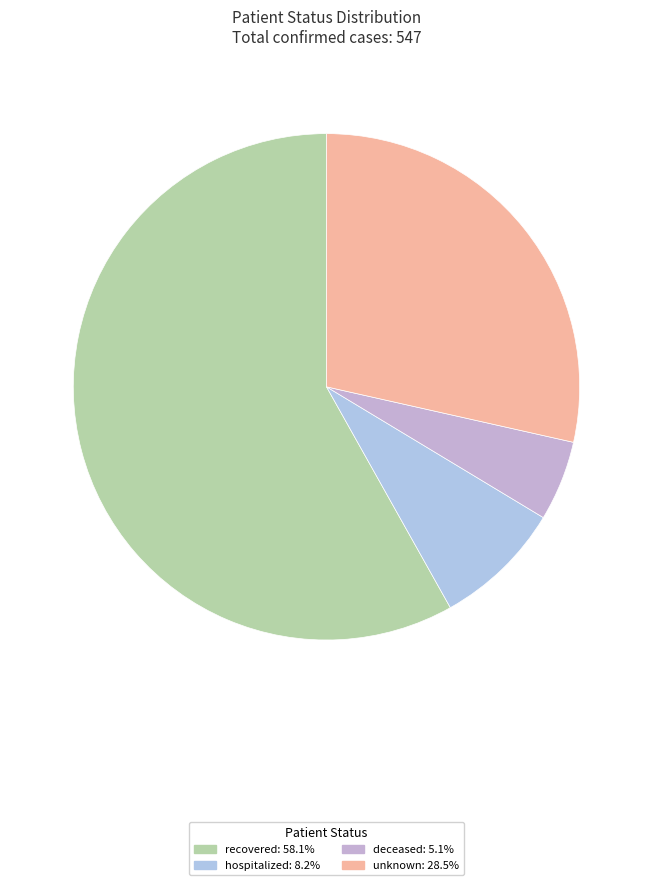

Between deceased and unknown, which is larger?

unknown